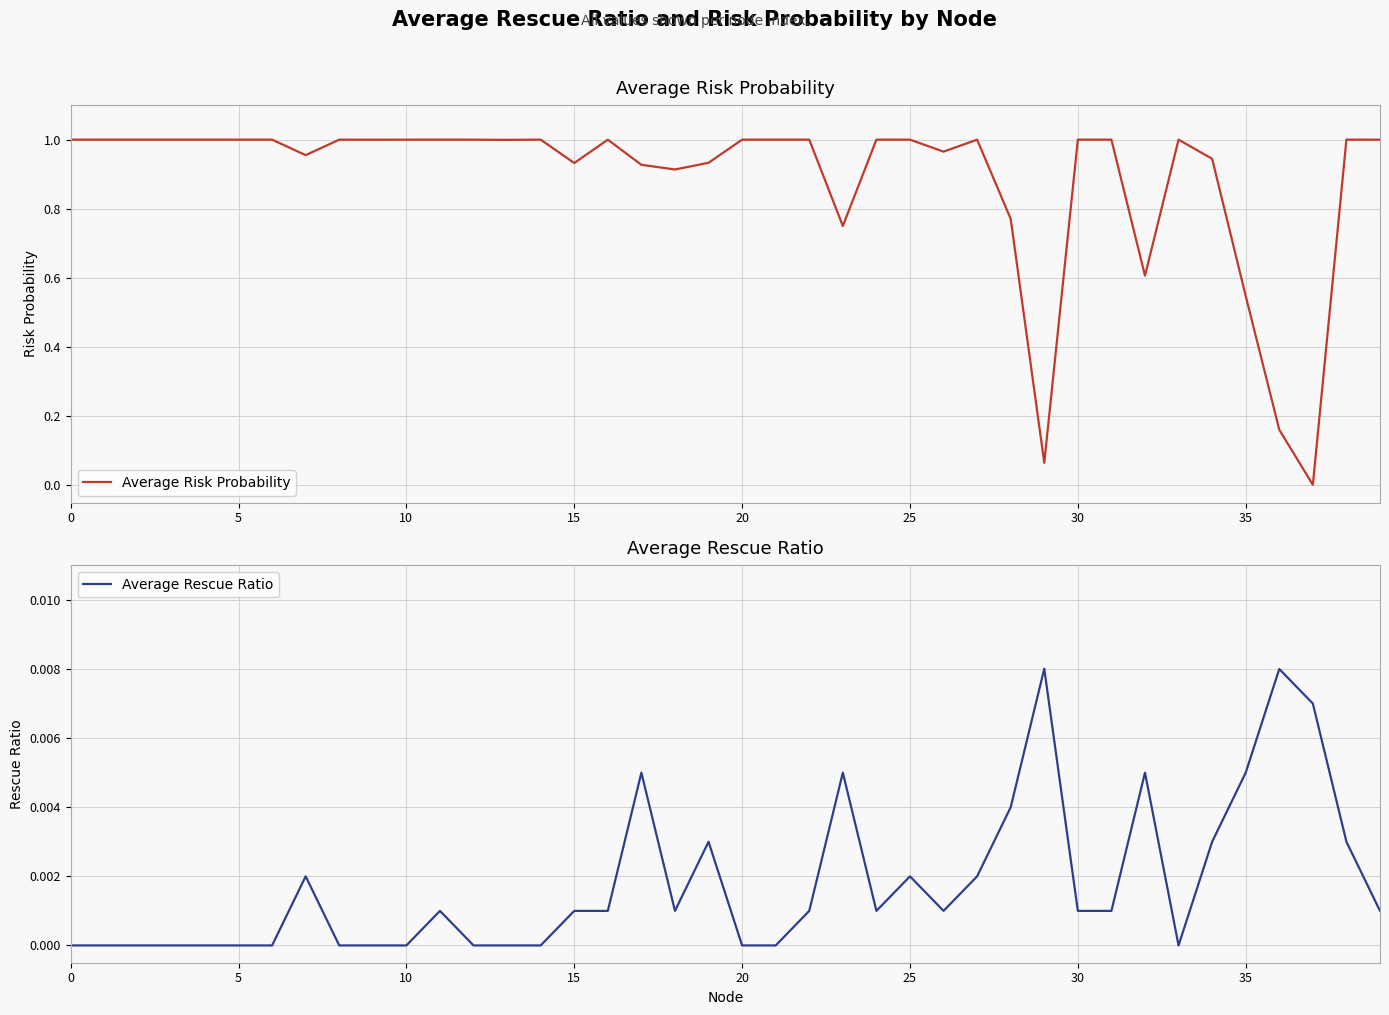

What are all the series names shown in the legend?

Average Risk Probability, Average Rescue Ratio